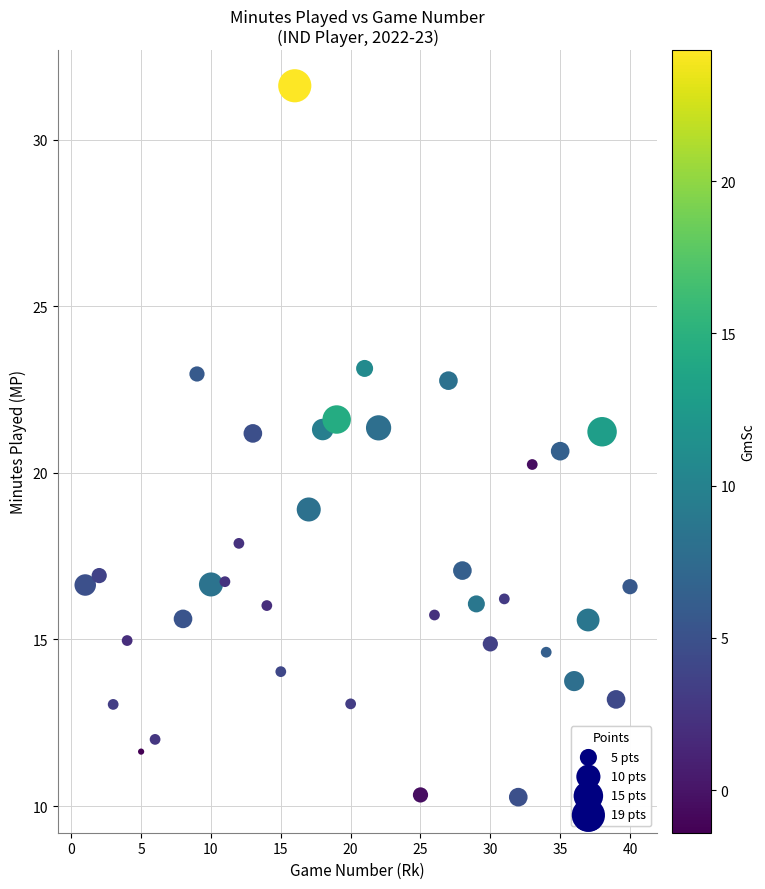

What is the range of X values (max minus min)?

39.0